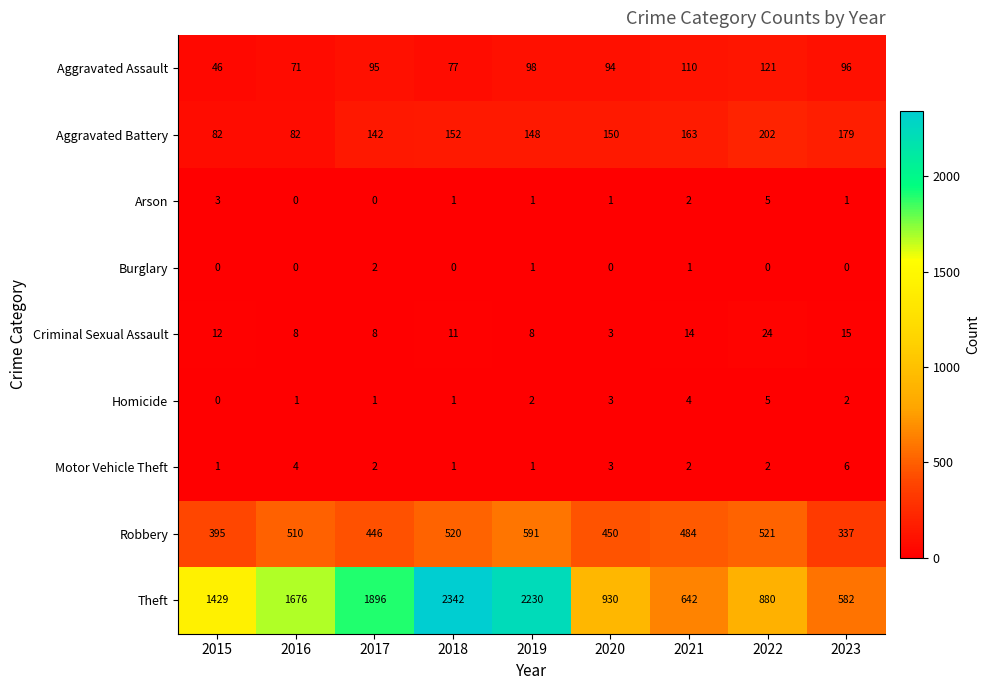

What is the sum of the Robbery values at 2015 and 2019?

986